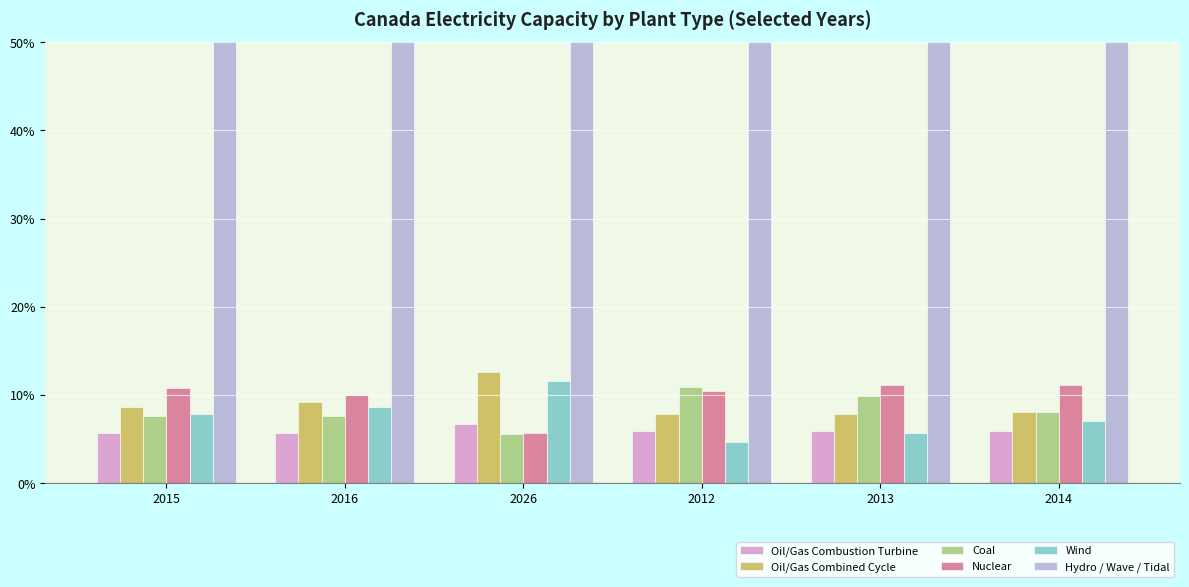

How many data points does each series have?

6